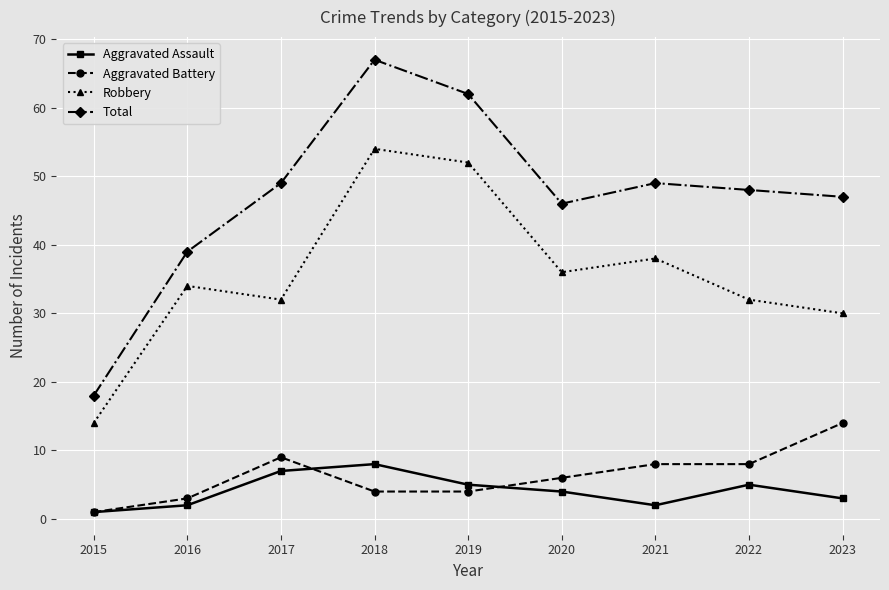

What is the average value of the Aggravated Assault series?

4